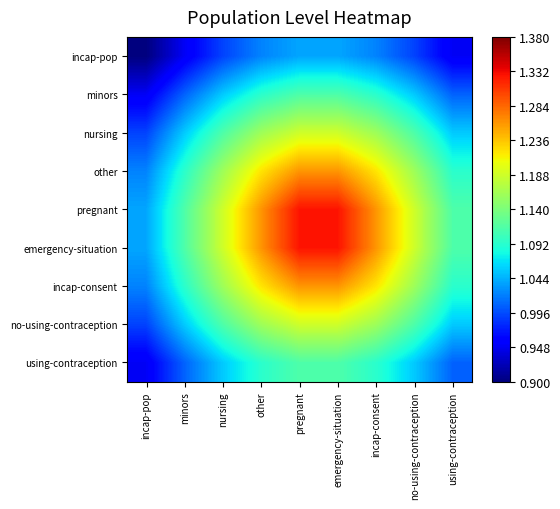

Which series has the widest spread of values?

pregnant